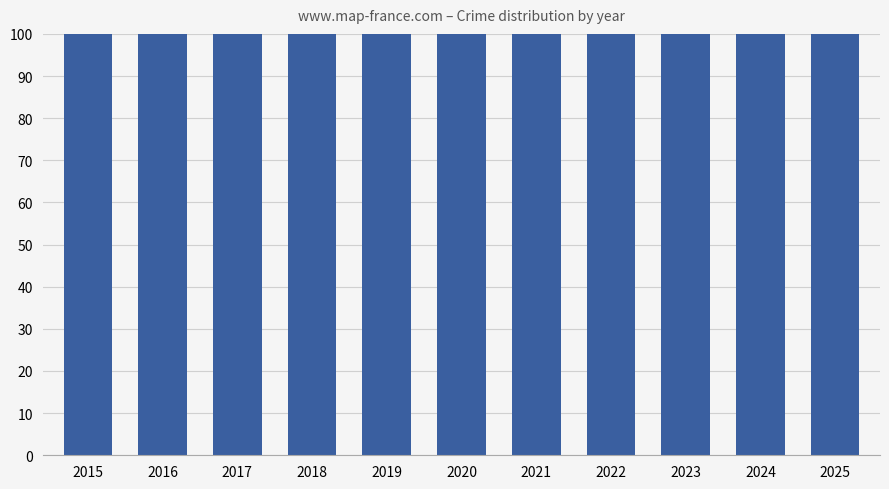

Rank the categories by value from highest to lowest.

2016, 2017, 2018, 2021, 2022, 2024, 2015, 2019, 2023, 2020, 2025